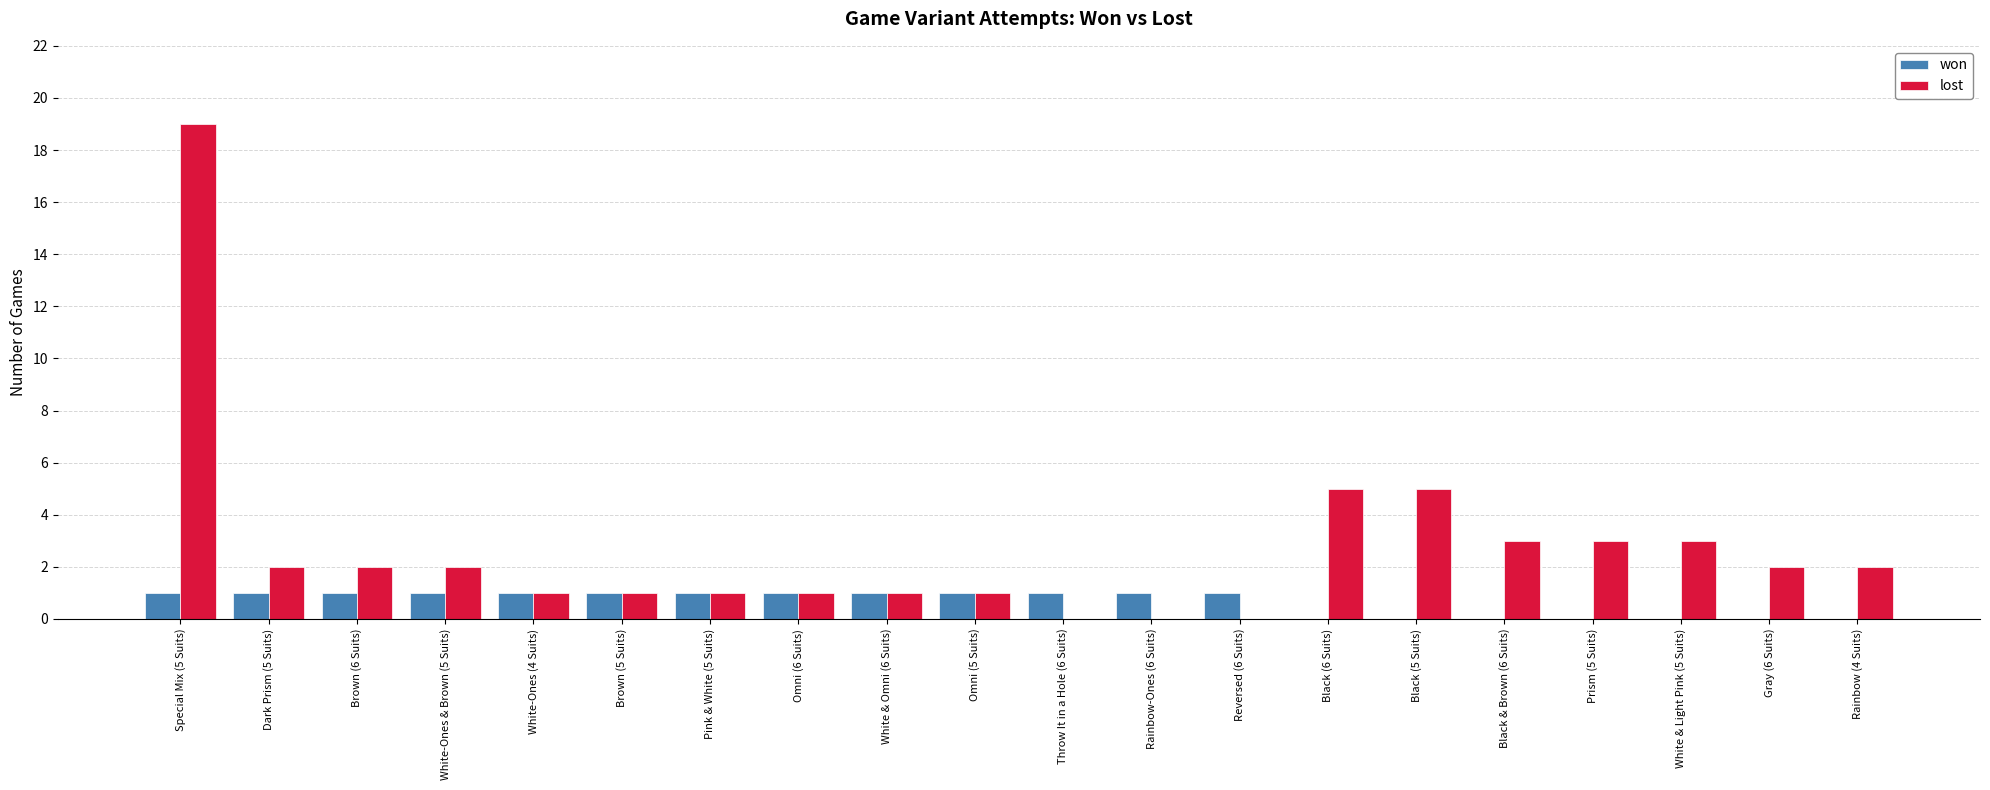

What is the sum of all lost values?

54